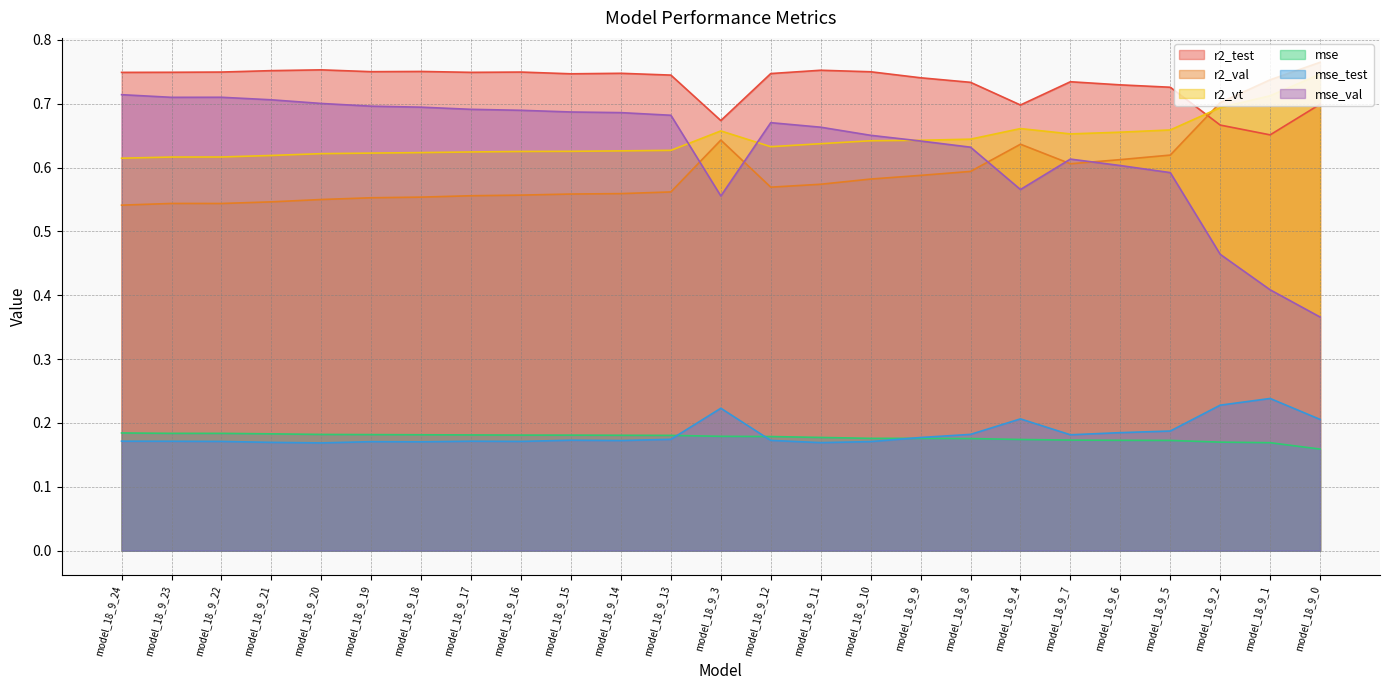

What is the label of the 14th point from the left?

model_18_9_12